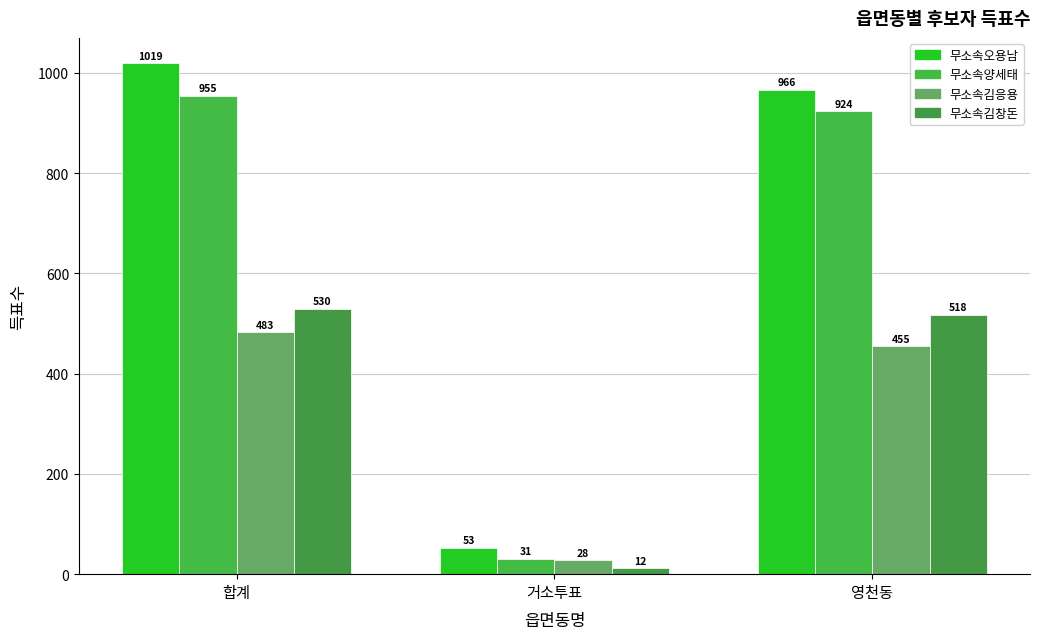

At 합계, list the series in order from smallest to largest.

무소속김응용, 무소속김창돈, 무소속양세태, 무소속오용남